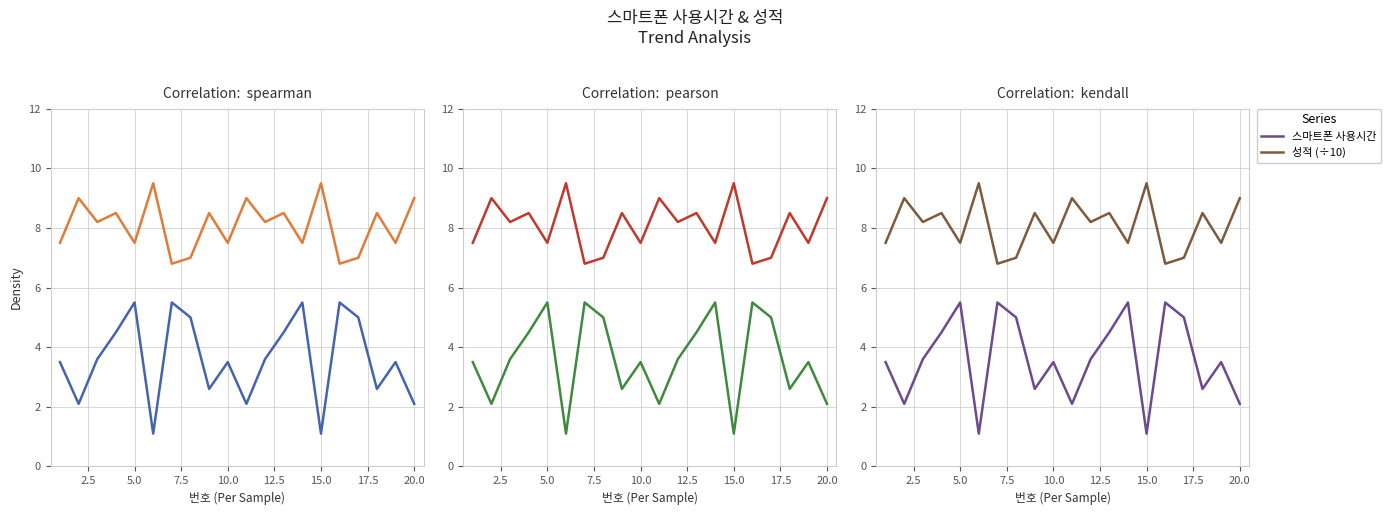

How many interior local peaks does the 스마트폰 사용시간 series have?

6